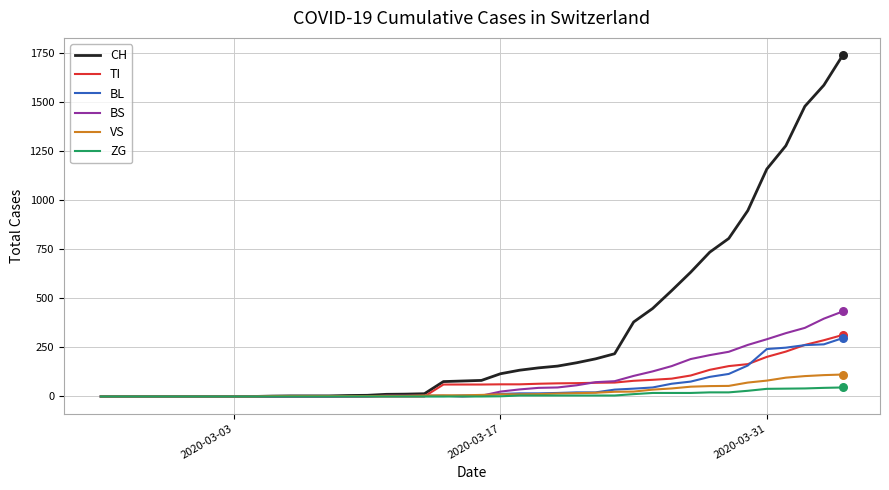

Which series has the largest range (max minus min)?

CH